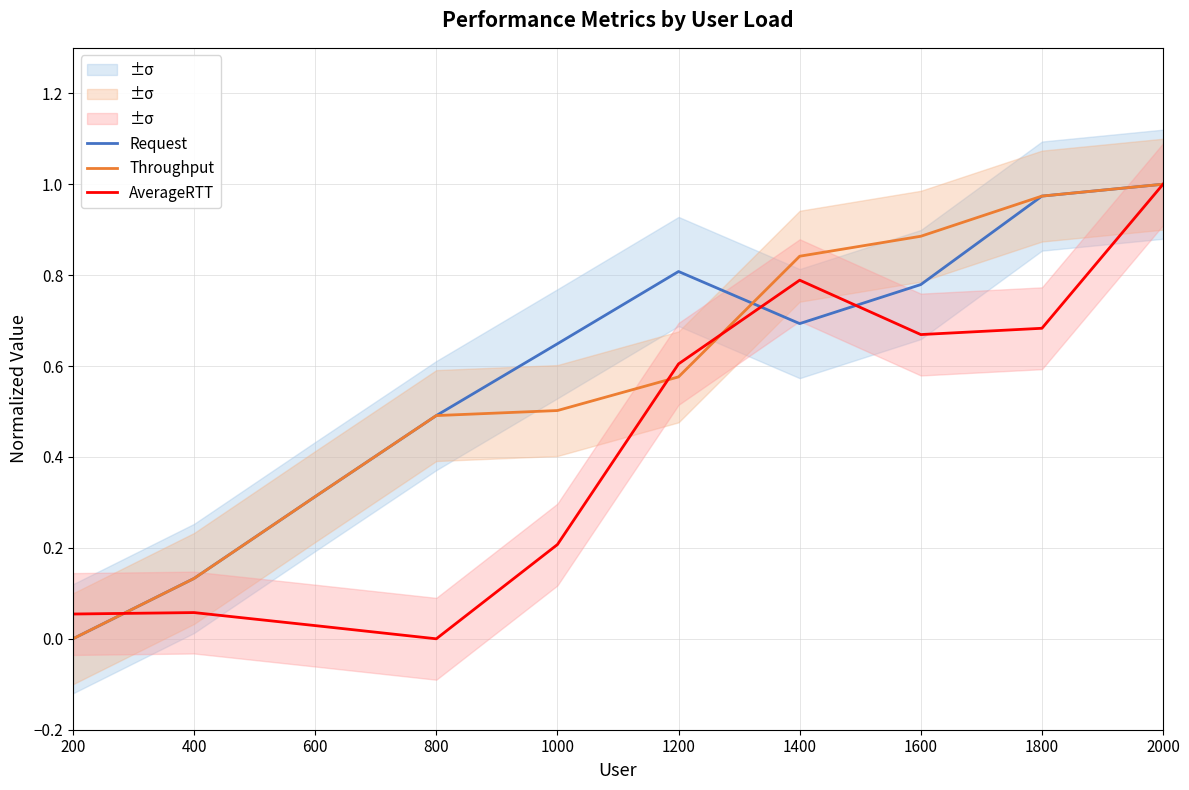

The value of Throughput at 800 is 0.2. True or false?

False